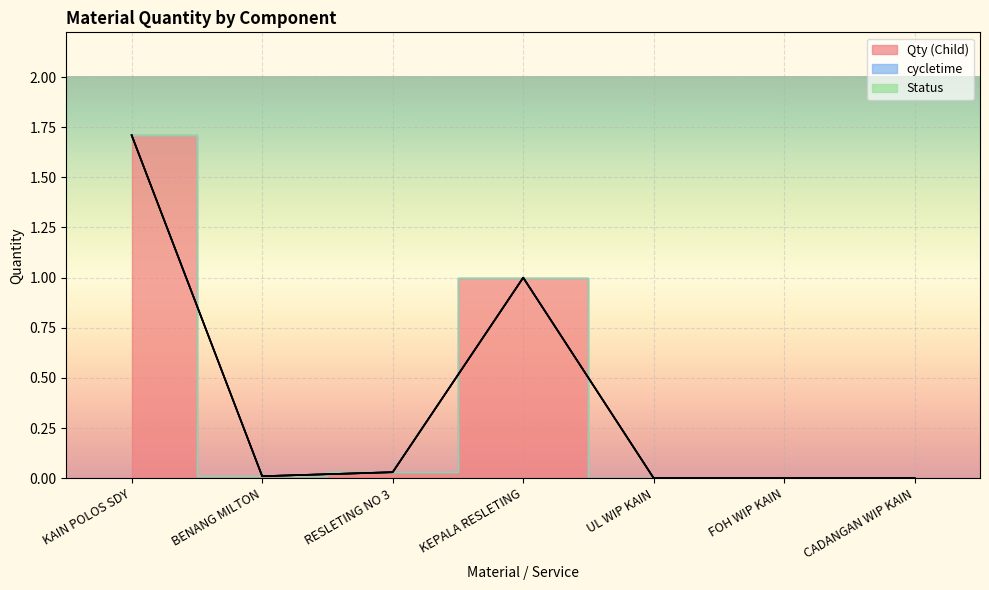

True or false: cycletime and Qty (Child) intersect in this chart.

False